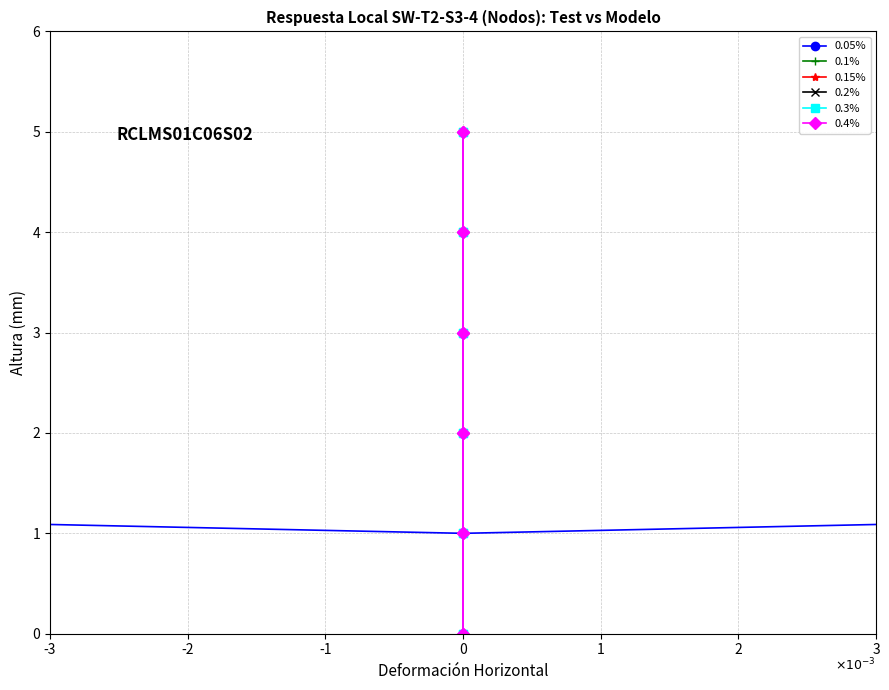

What are all the series names shown in the legend?

0.05%, 0.1%, 0.15%, 0.2%, 0.3%, 0.4%